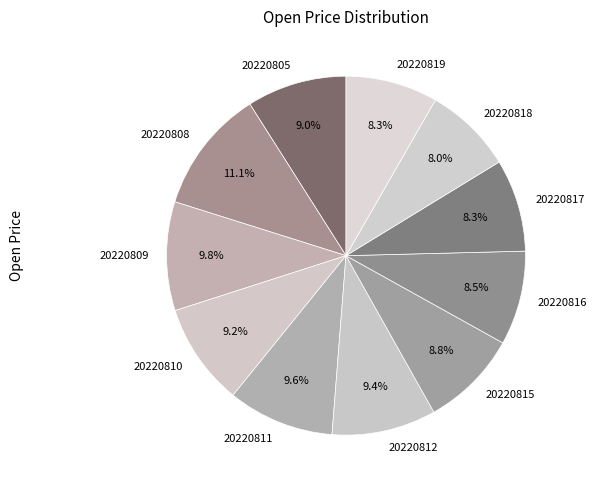

To the nearest percent, what portion does 20220808 represent?

11%